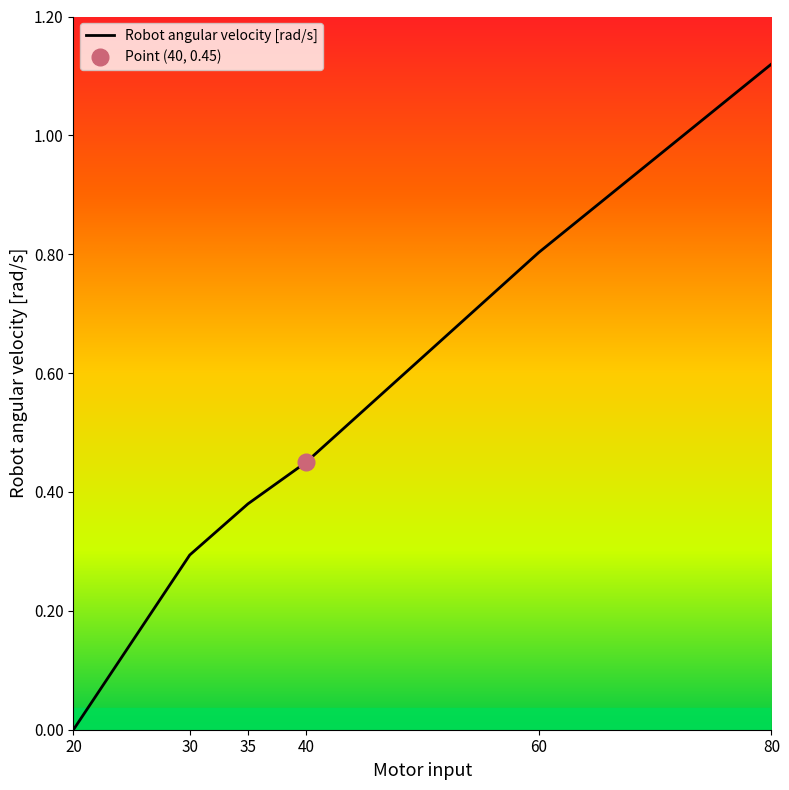

Reading right to left, extract all data points from this chart.

80=1.1	60=0.8	40=0.5	35=0.4	30=0.3	20=0.0